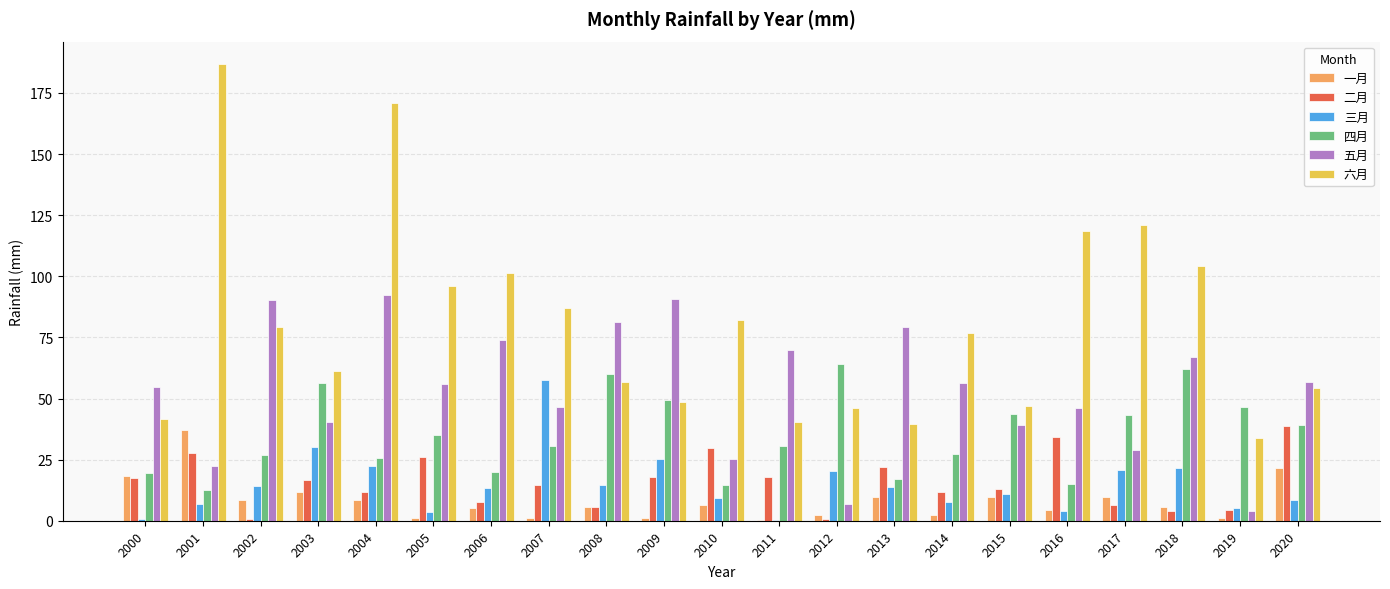

Read the 五月 value at 2020.

57.0